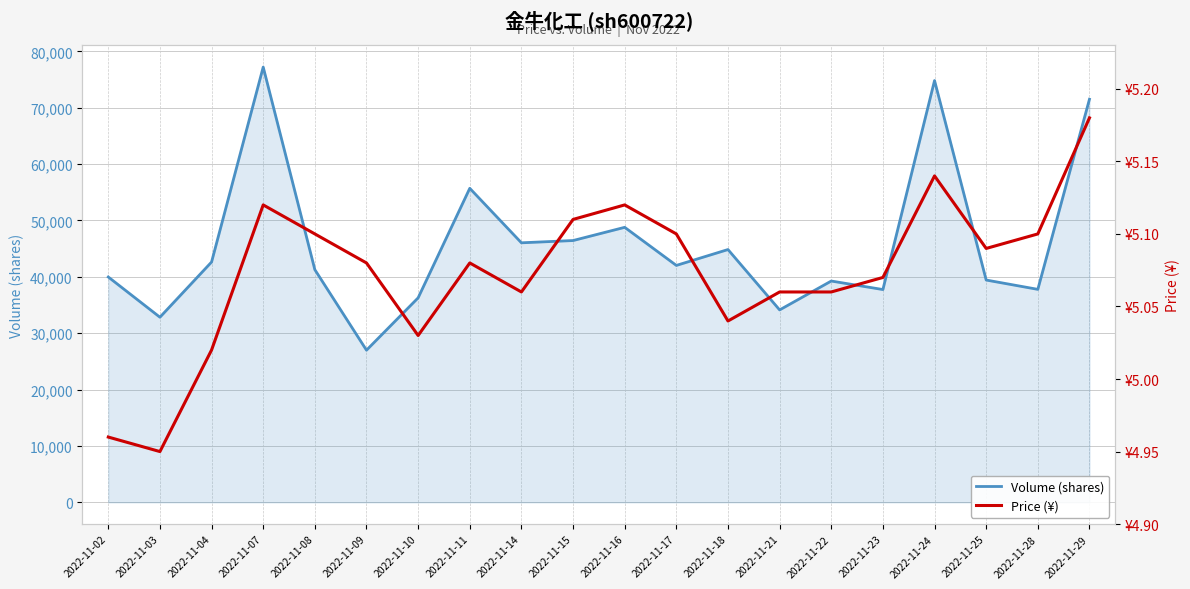

What is the sum of all volume values?

915614.0